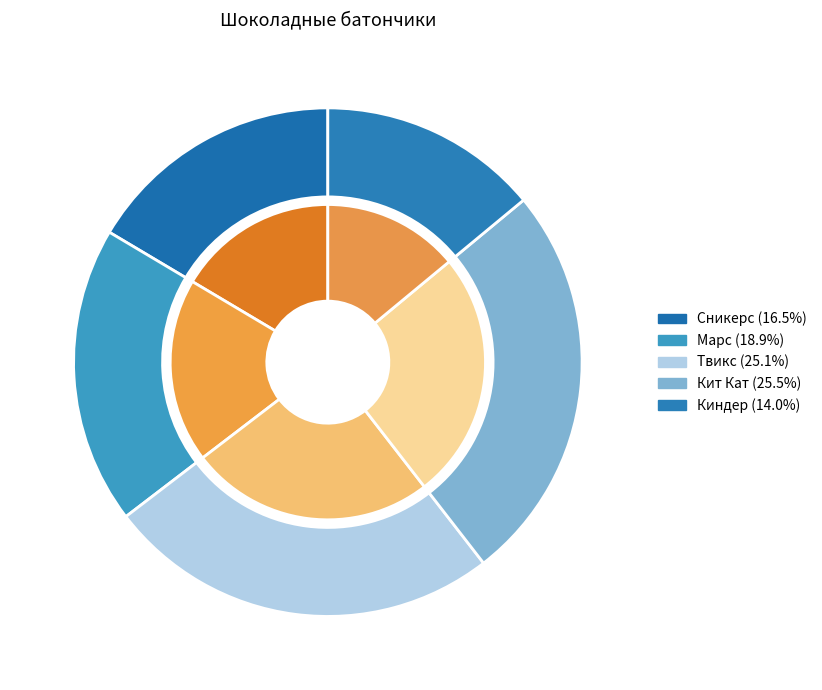

Between Кит Кат and Марс, which is larger?

Кит Кат